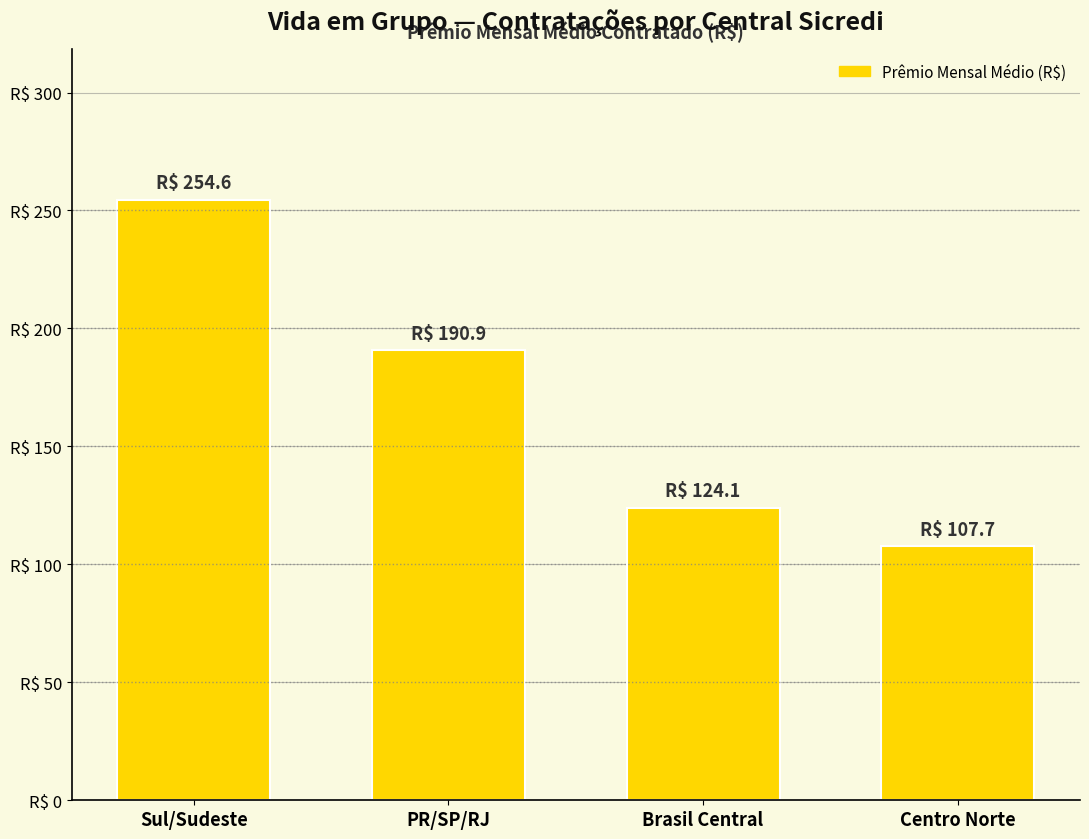

Approximately how many times larger is the value at Brasil Central compared to PR/SP/RJ?

0.6